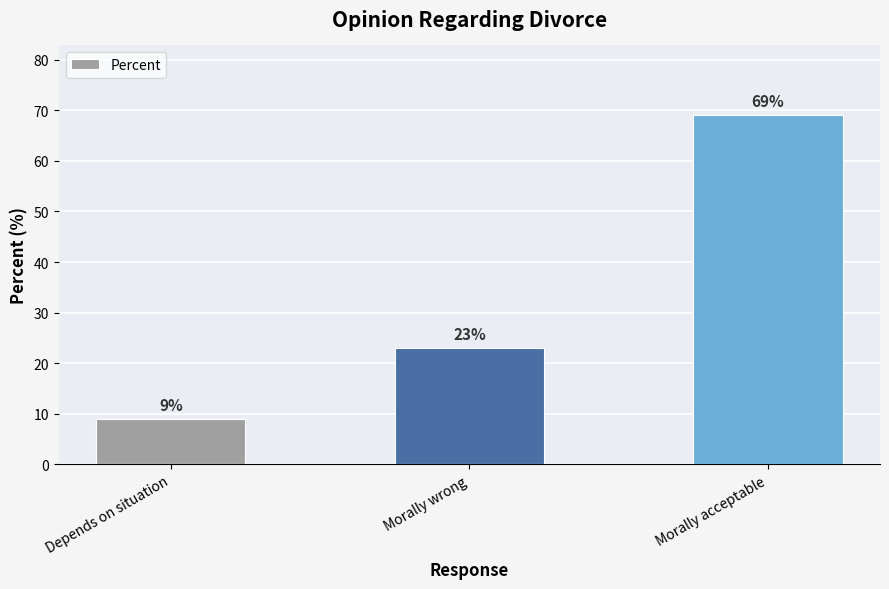

Is it true that the value at Morally acceptable is 93?

False